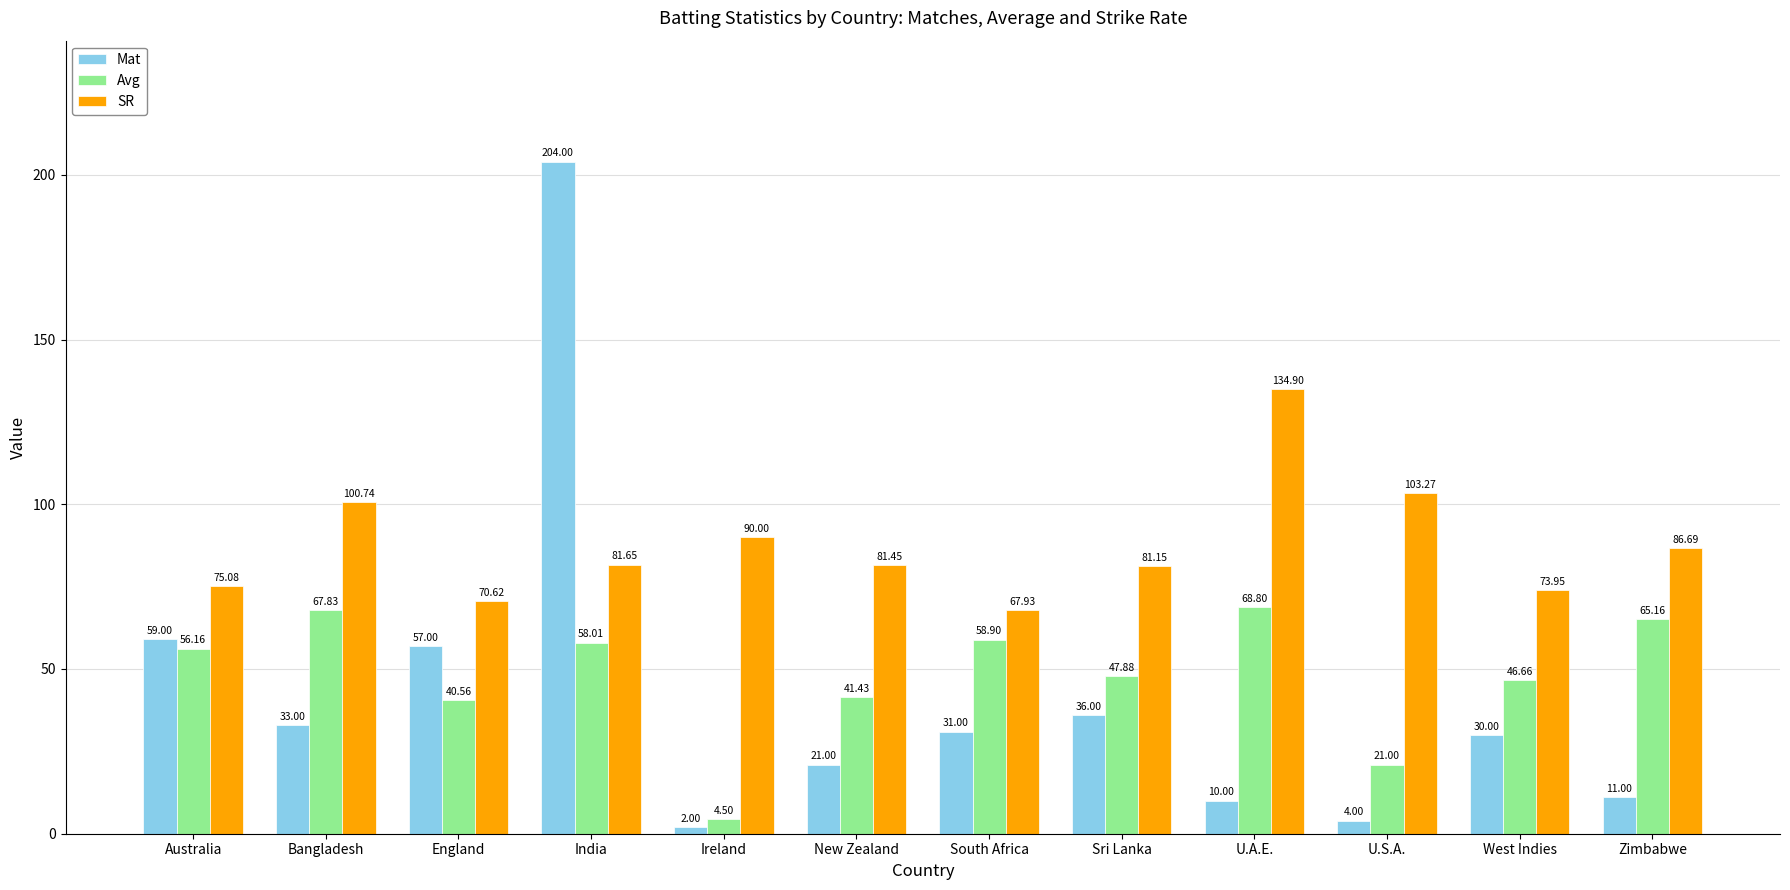

How many bars are there in each group?

3